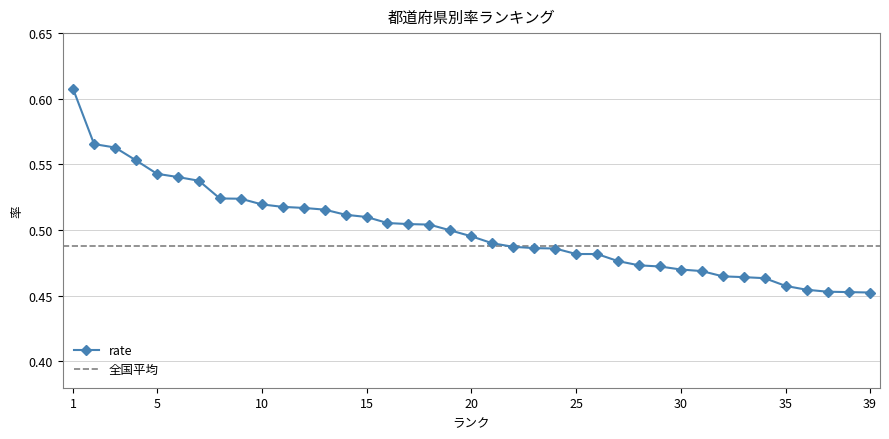

How many values are between 0 and 1?

39